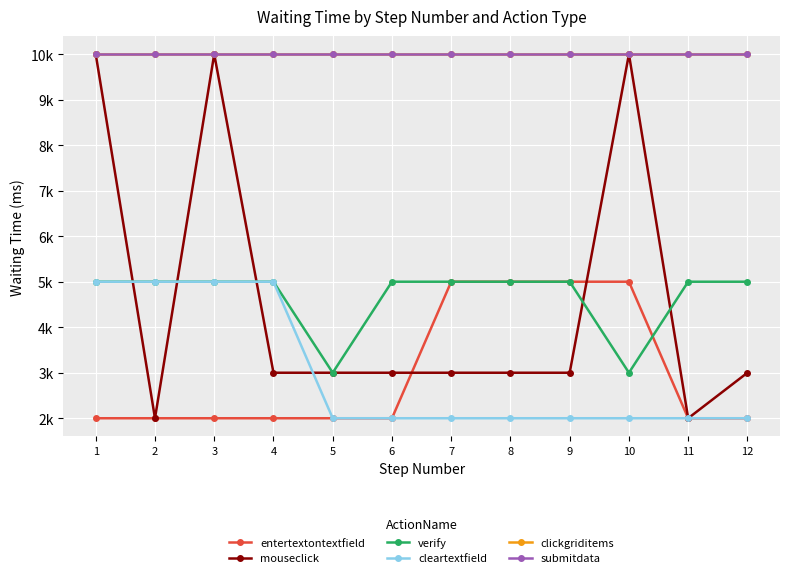

True or false: verify and clickgriditems intersect in this chart.

False